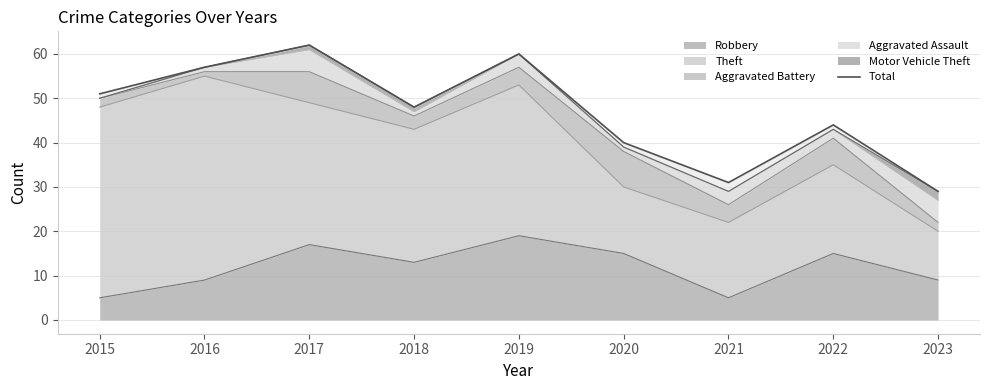

List the labels in order of value, largest first.

2017, 2019, 2016, 2015, 2018, 2022, 2020, 2021, 2023